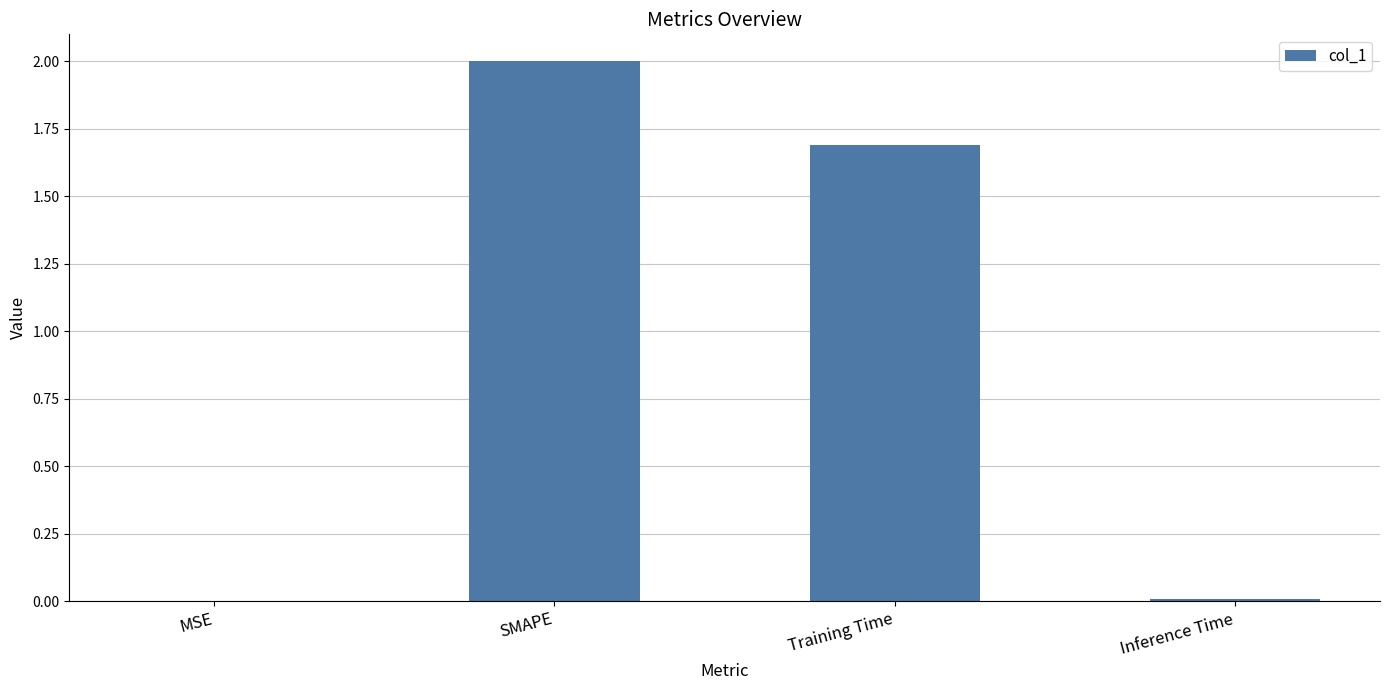

What is the sum of the values at Training Time and SMAPE?

3.7